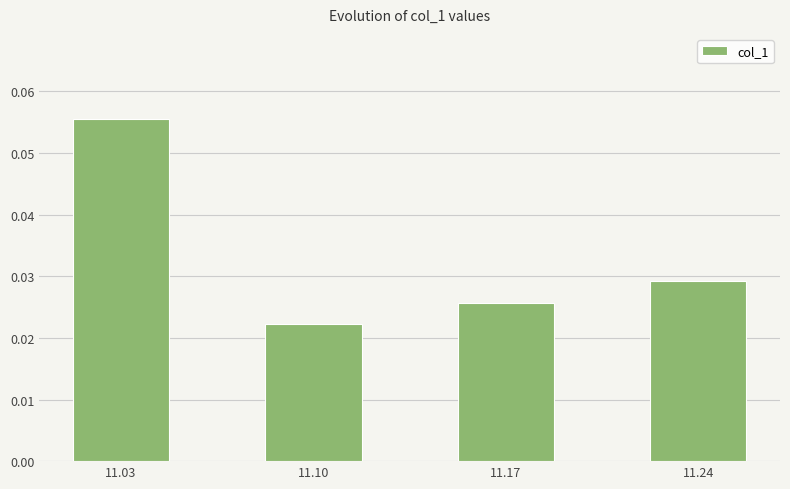

Are the bars grouped side by side (vs. stacked)?

No